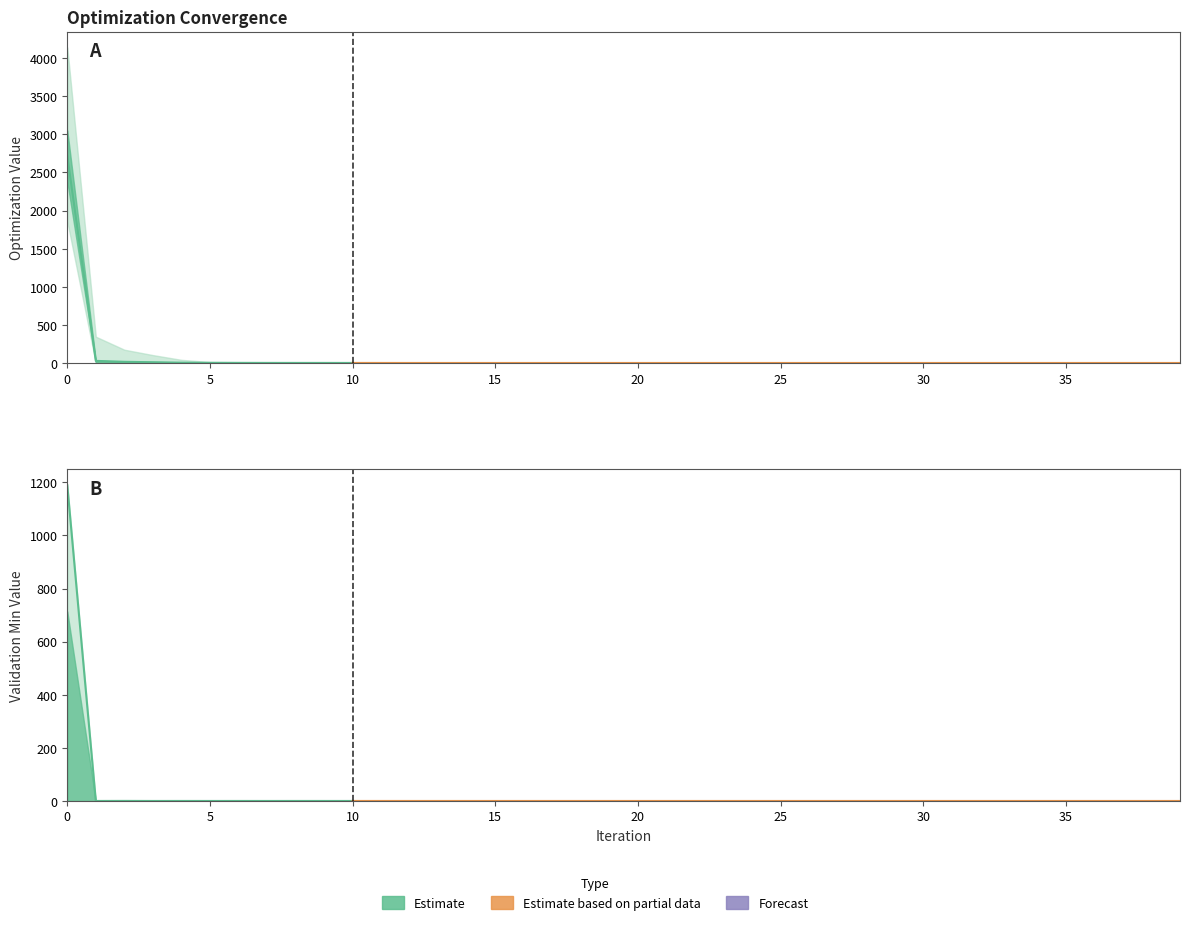

Rank the categories by OPTLOQTIL value from highest to lowest.

0, 1, 2, 3, 4, 5, 7, 6, 8, 9, 10, 11, 12, 14, 13, 16, 17, 15, 18, 20, 19, 21, 39, 37, 38, 35, 36, 34, 30, 24, 25, 31, 33, 22, 28, 26, 29, 32, 27, 23